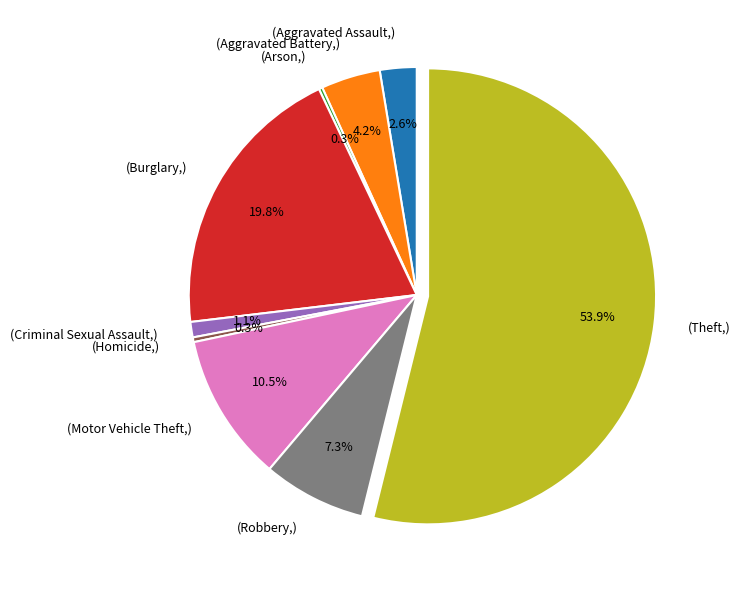

Is there a majority slice in this chart?

Yes